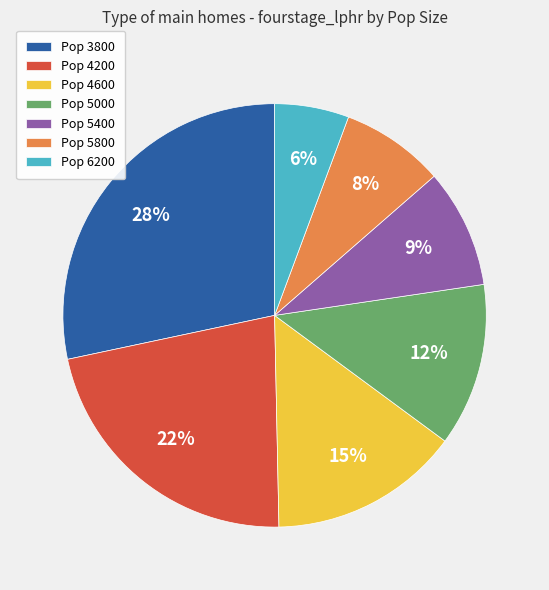

Is the sum of Pop 5000 and Pop 5800 greater than half?

No